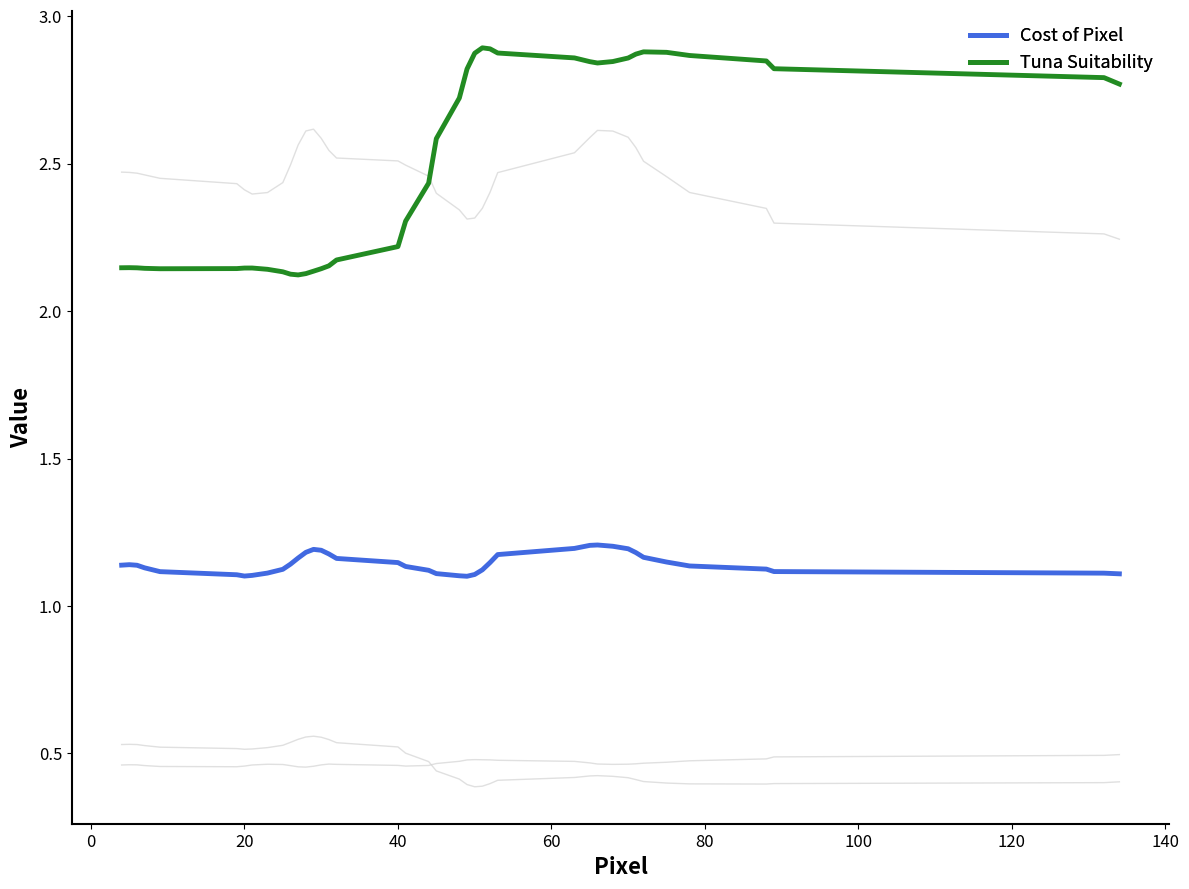

Is this an area chart (filled region under the line)?

No